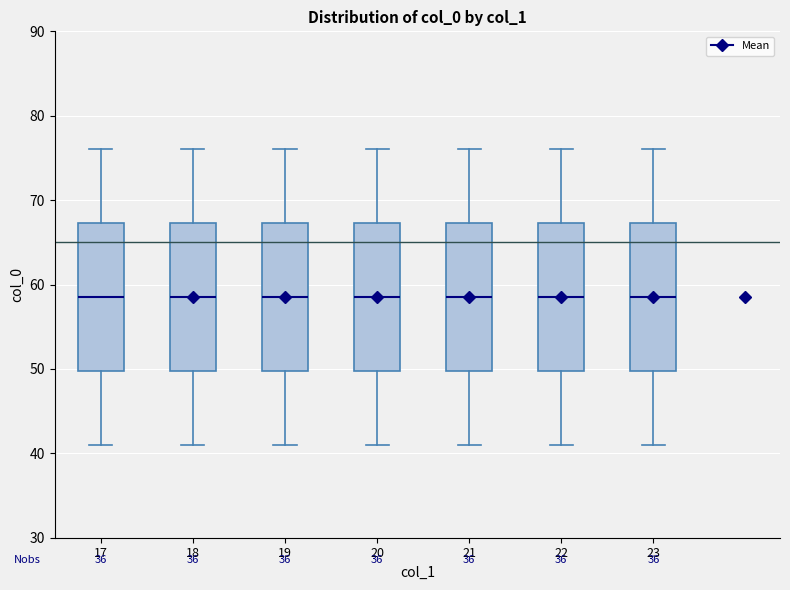

Reading left to right, read every box against the y-axis: the position of its median line, the range the box covers, and the ends of its whiskers. The values are not printed on the chart, so give them approximately, as read against the axis.

17: median 59, box 50 to 67, whiskers 41 to 76
18: median 59, box 50 to 67, whiskers 41 to 76
19: median 59, box 50 to 67, whiskers 41 to 76
20: median 59, box 50 to 67, whiskers 41 to 76
21: median 59, box 50 to 67, whiskers 41 to 76
22: median 59, box 50 to 67, whiskers 41 to 76
23: median 59, box 50 to 67, whiskers 41 to 76